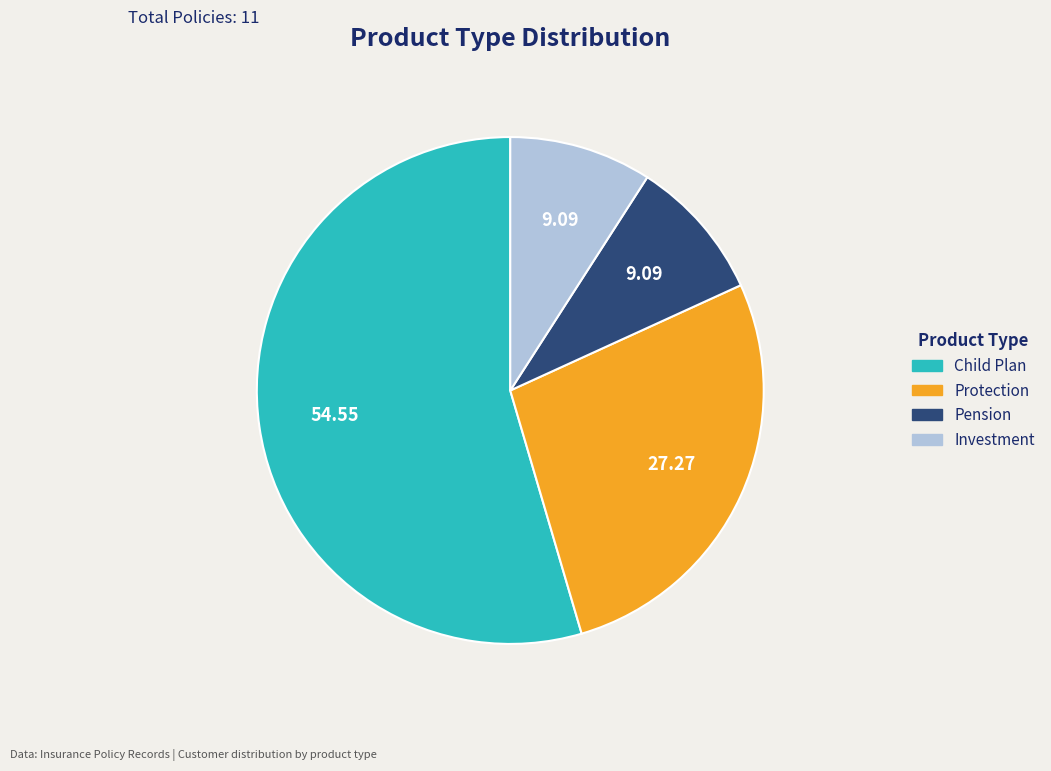

Which category has the biggest portion of the pie?

Child Plan